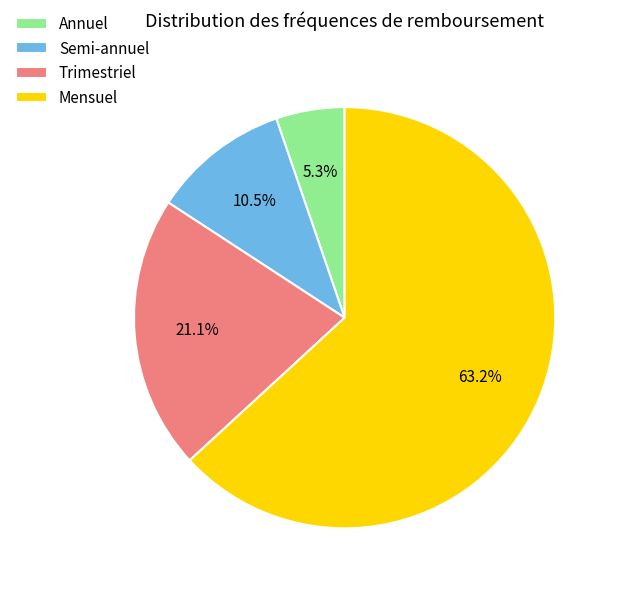

What is the majority slice?

Mensuel